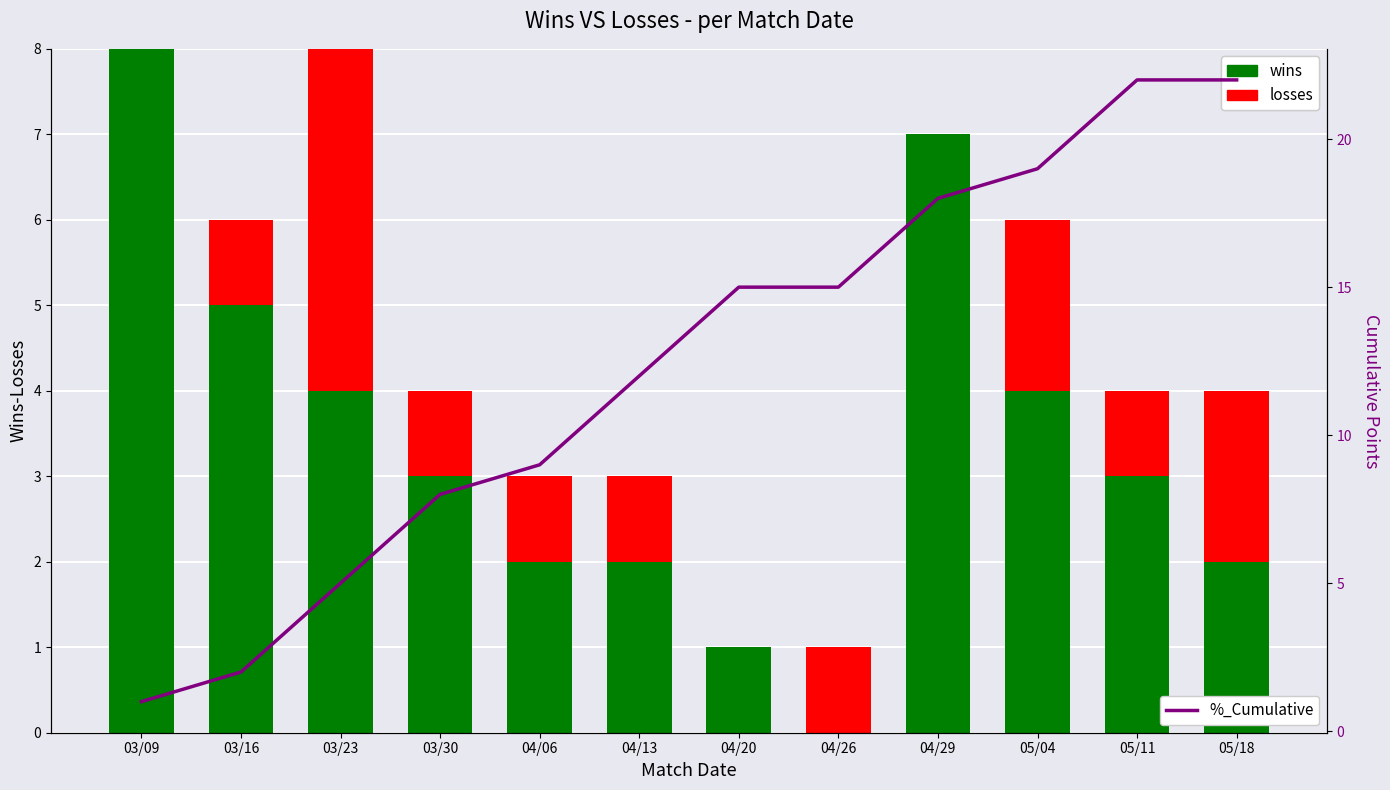

What is the maximum value for %_Cumulative?

22